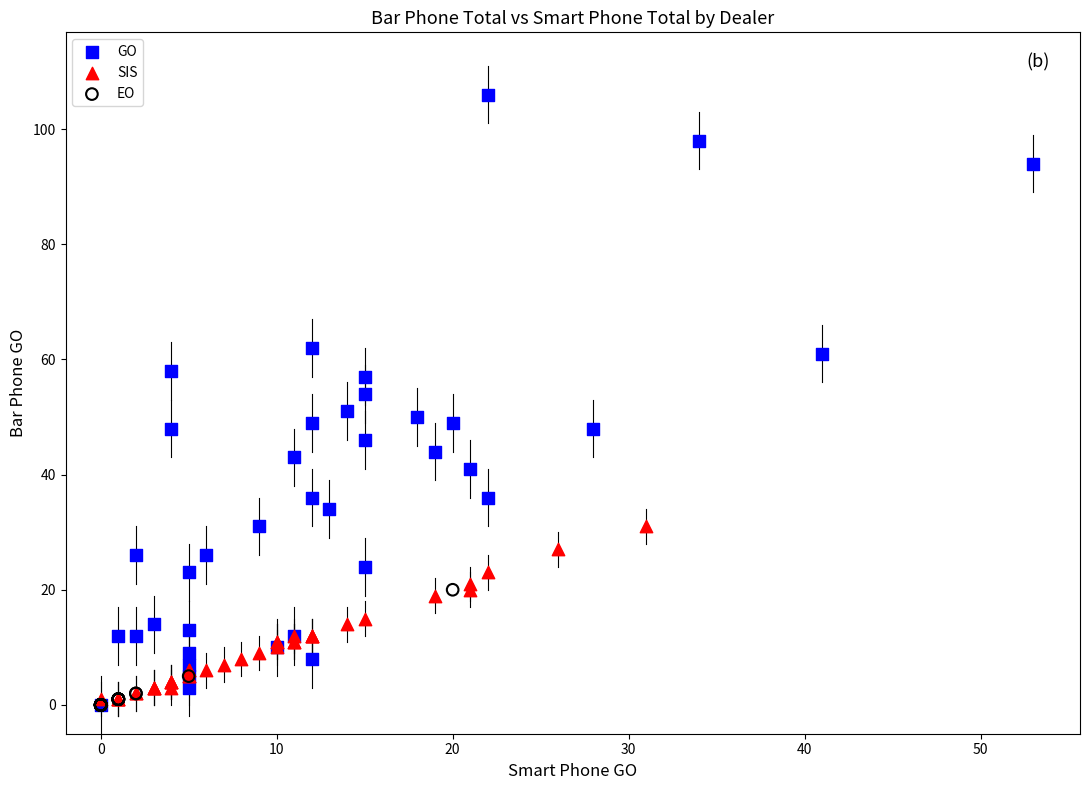

What are all the series names shown in the legend?

GO, SIS, EO